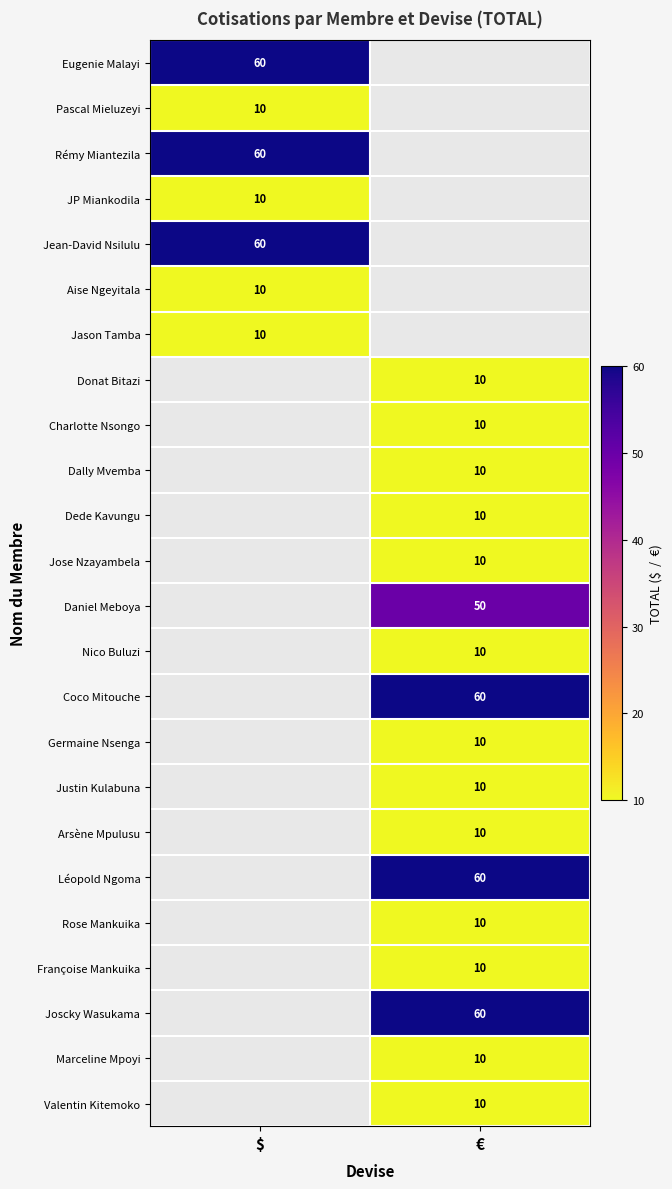

Count the number of data series in this chart.

24